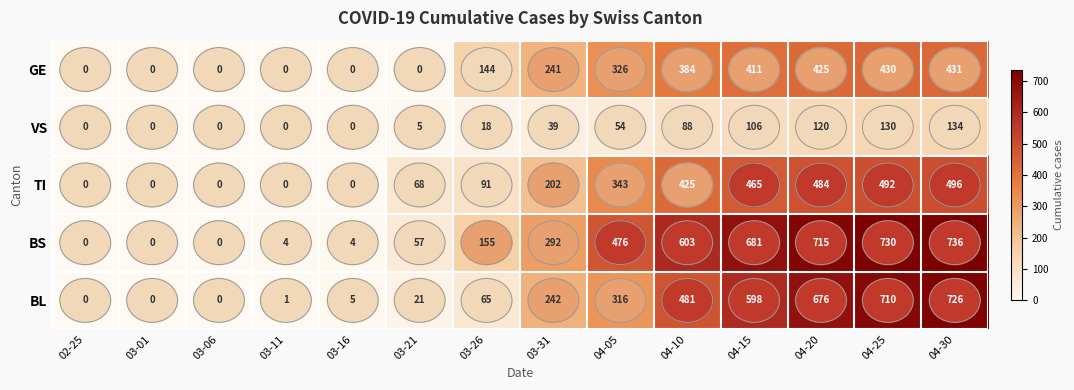

Rank the series by their maximum value, from highest to lowest.

BS, BL, TI, GE, VS